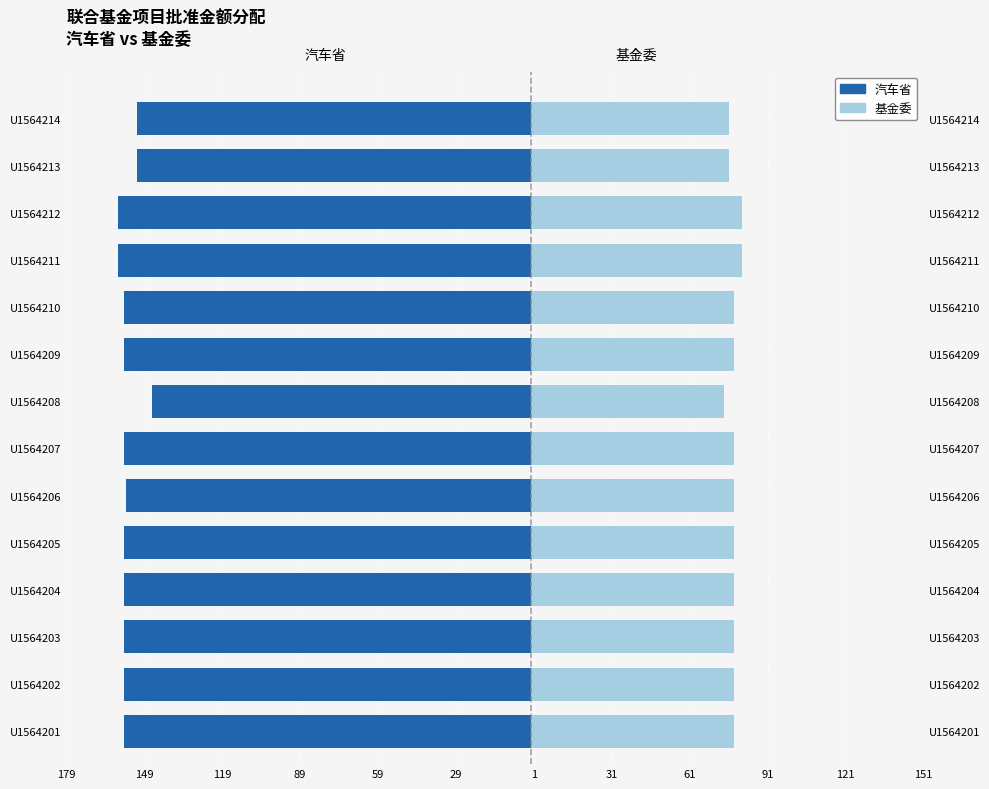

What is the minimum value for 基金委?

74